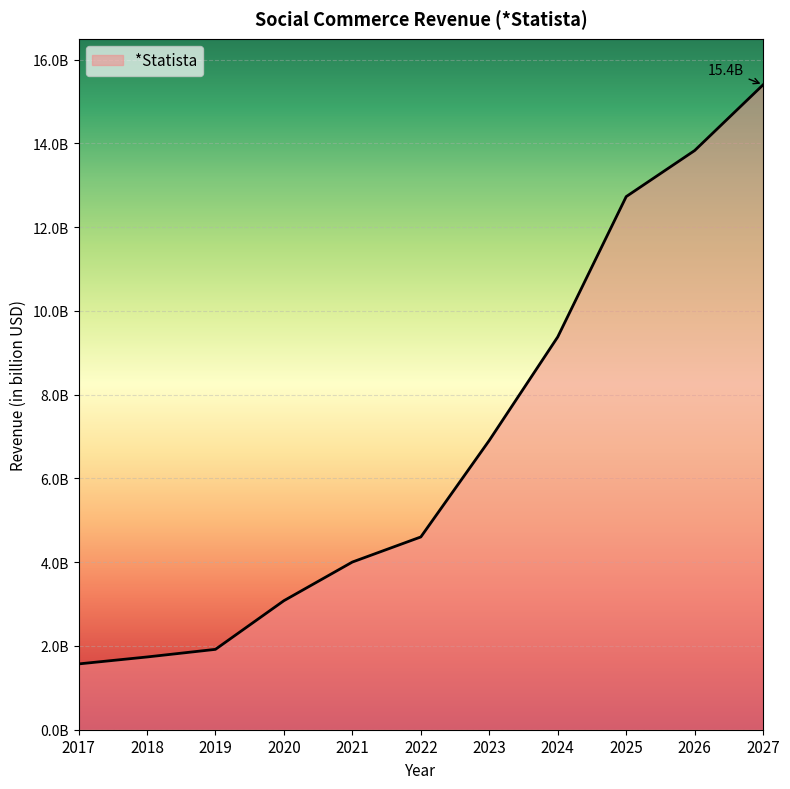

What is the value of the 8th point from the left?

9.4